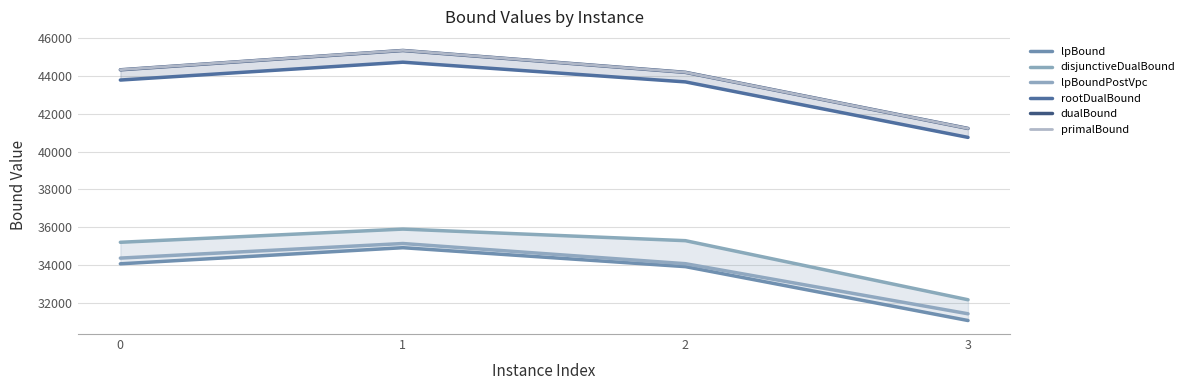

Rank the series at 0 from highest to lowest value.

primalBound, dualBound, rootDualBound, disjunctiveDualBound, lpBoundPostVpc, lpBound